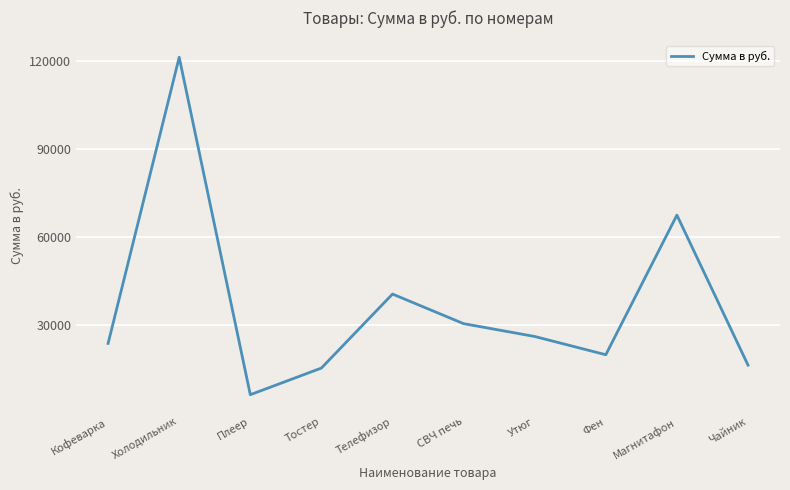

What is the greatest value displayed?

121320.0